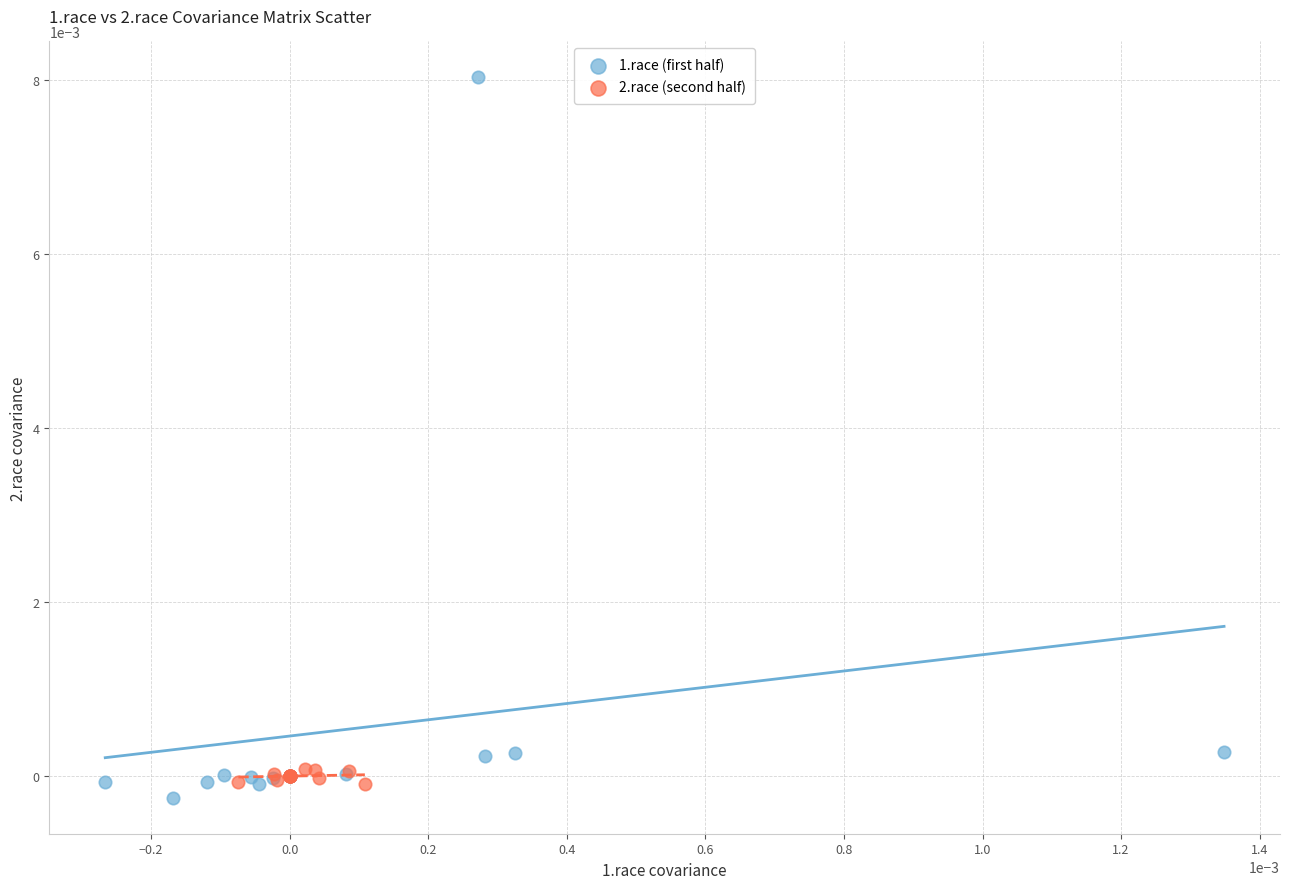

Which series contains the highest Y value?

1.race (first half)